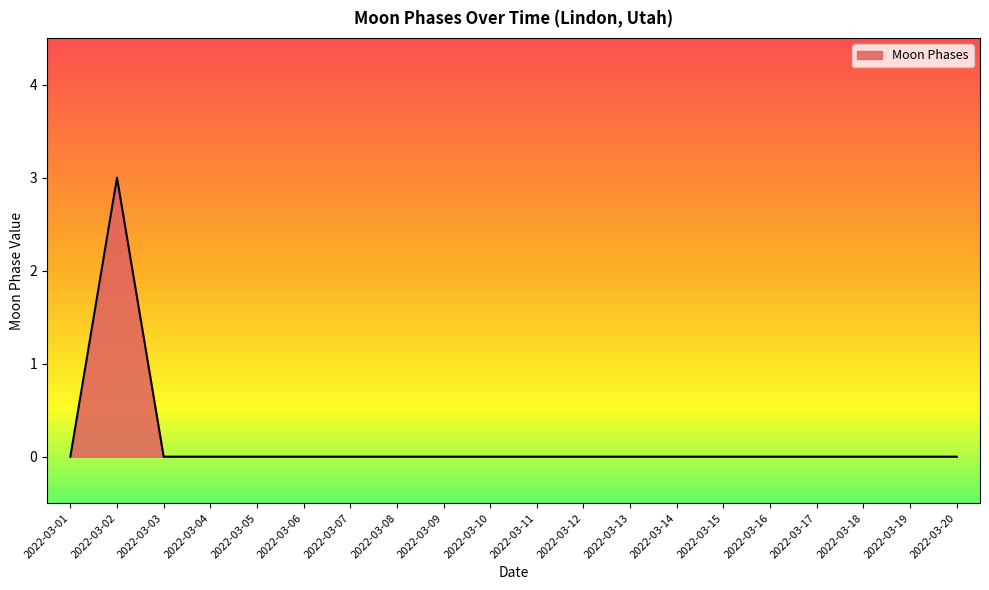

The chart shows a value of 0 at 2022-03-20. True or false?

True